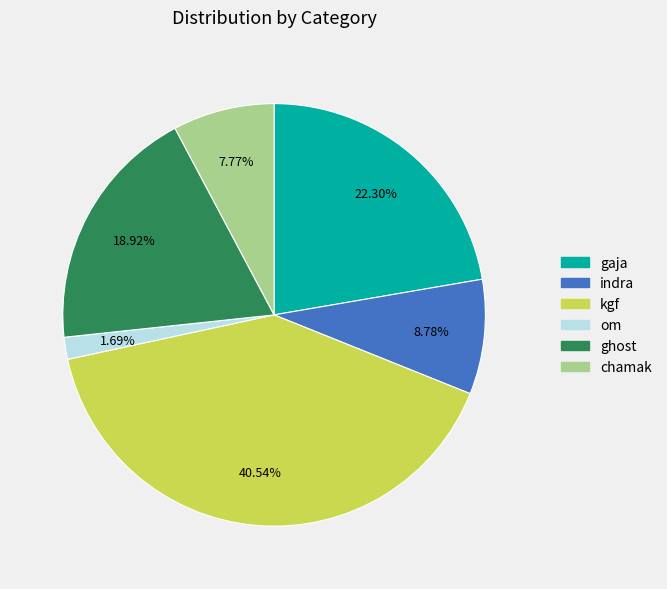

Which slice is the largest?

kgf